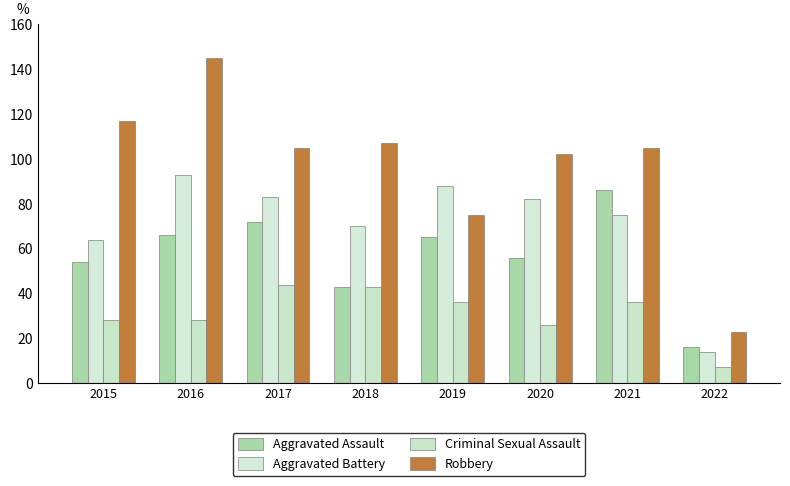

What is the highest value of the Aggravated Battery series?

93